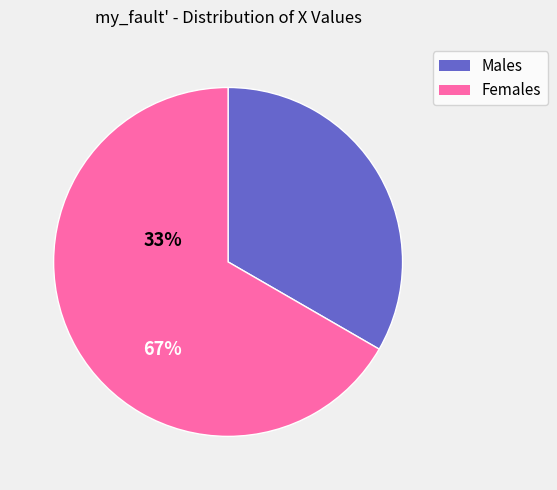

Approximately how many times larger is the value at Females compared to Males?

2.0